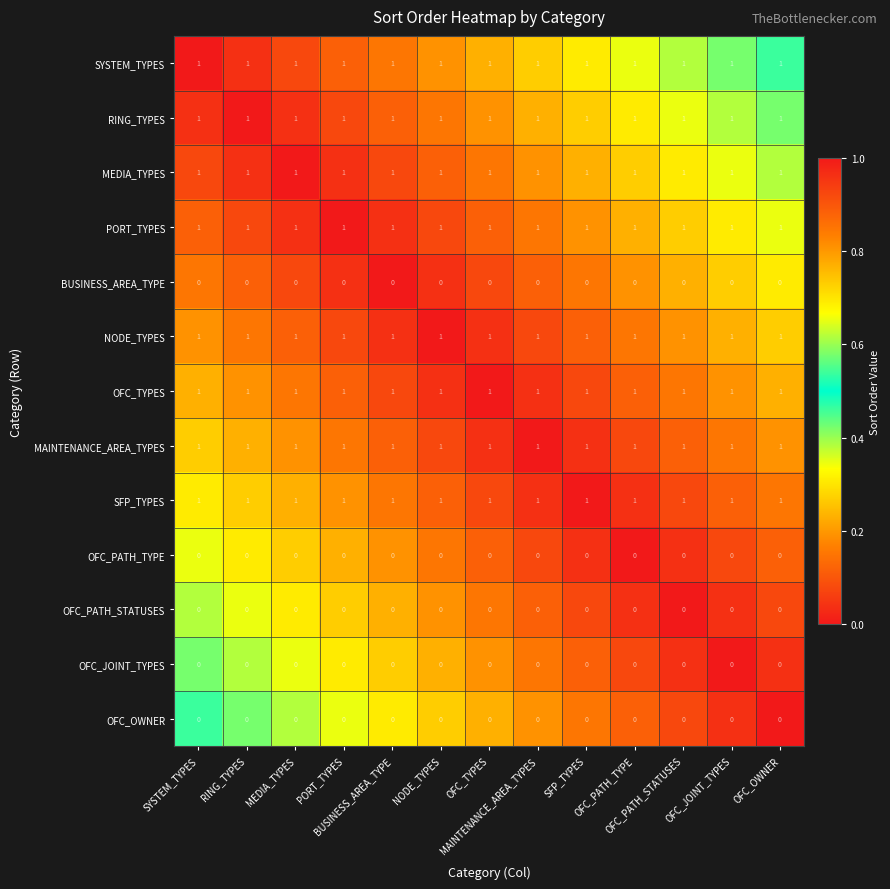

At how many categories does at least one series exceed 0?

13